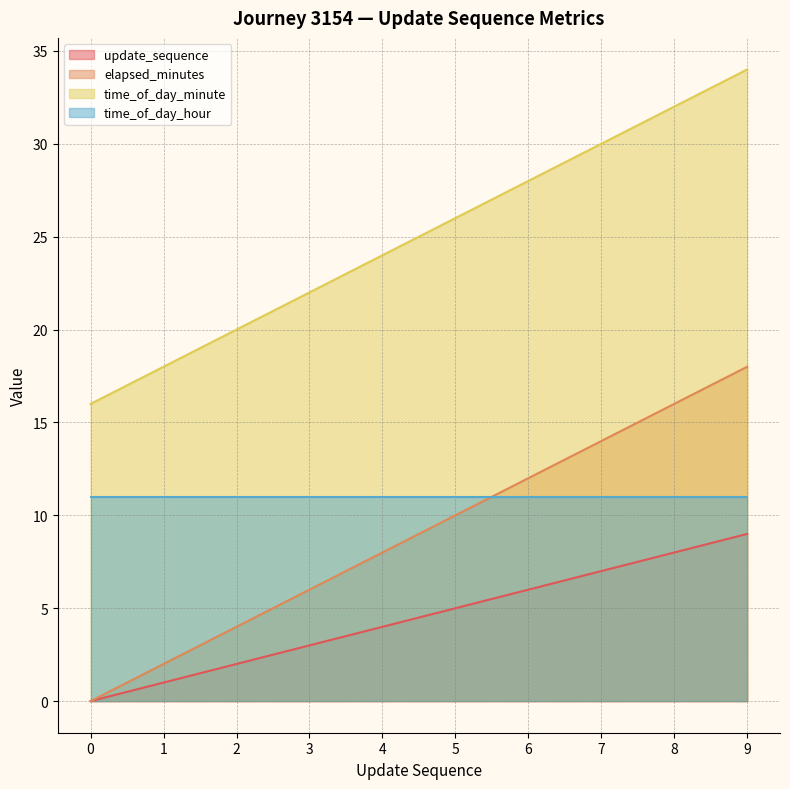

List the series in order of their peak value, highest first.

time_of_day_minute, elapsed_minutes, time_of_day_hour, update_sequence